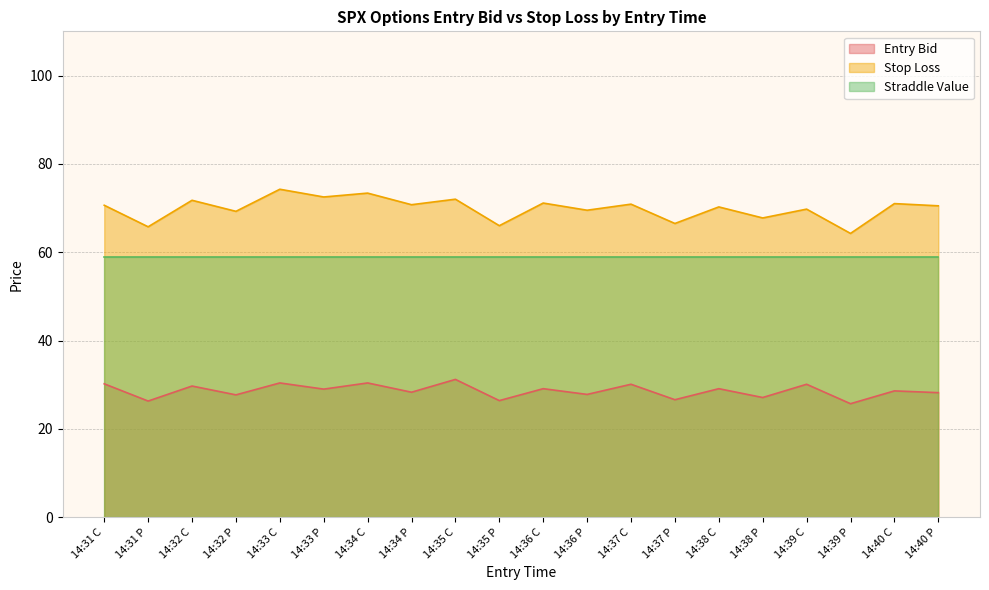

True or false: sl and entry_bid intersect in this chart.

False